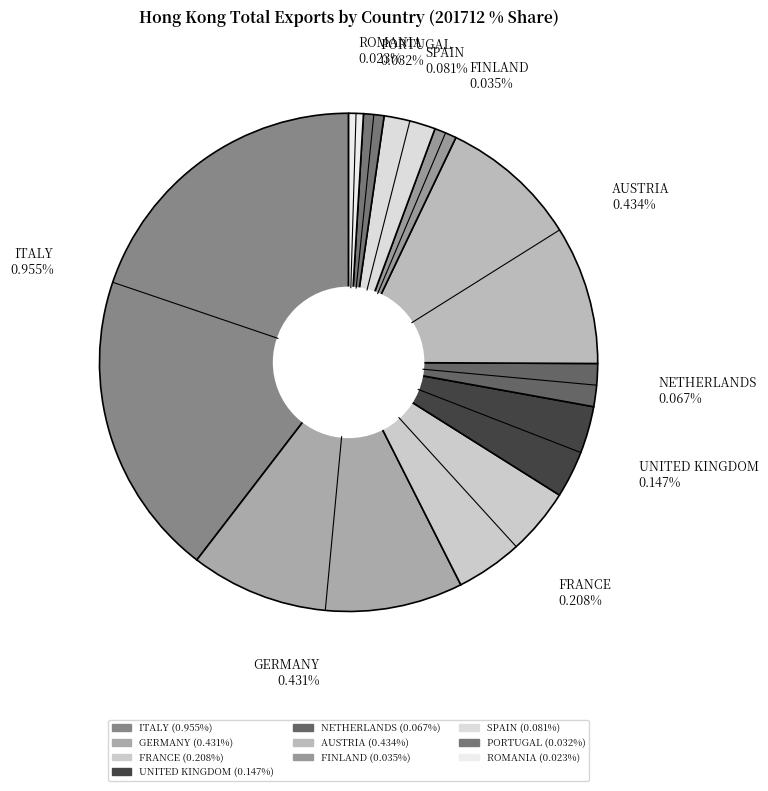

Combined, do NETHERLANDS and ROMANIA account for over 50%?

No